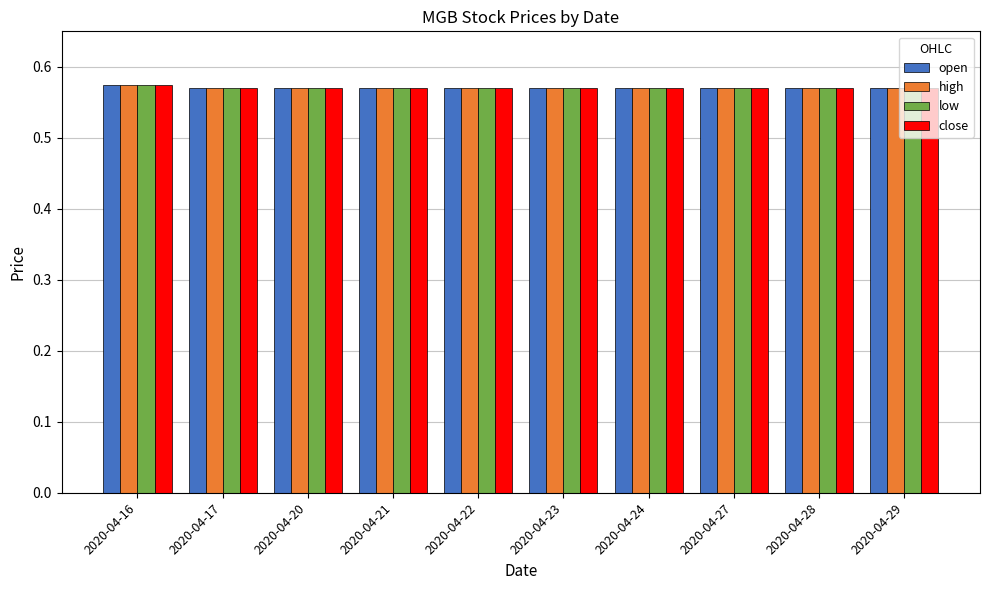

What is the total value across all series at 2020-04-21?

2.3